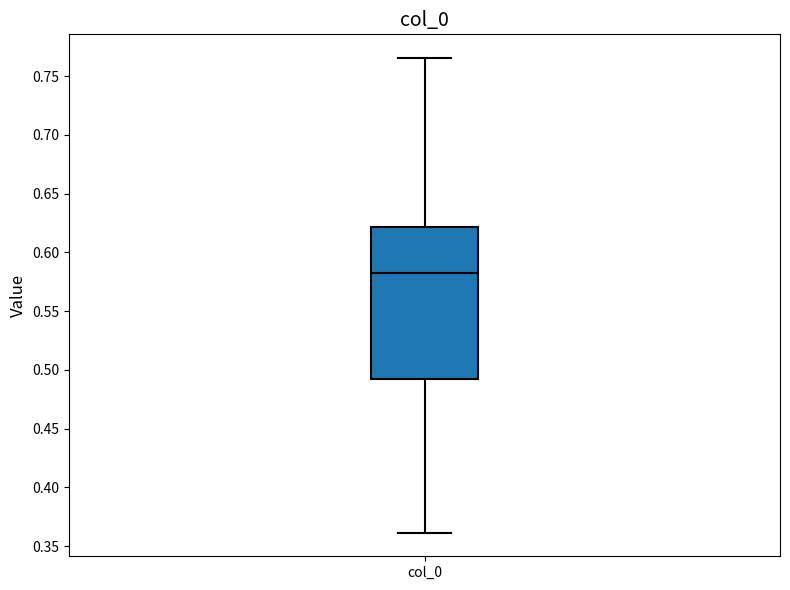

Transcribe this box plot: give where the median line is, the range the box spans, and where the two whiskers end, as read against the y-axis. The values are not printed on the chart, so give them approximately, as read against the axis.

median 0.580, box 0.495 to 0.620, whiskers 0.360 to 0.765